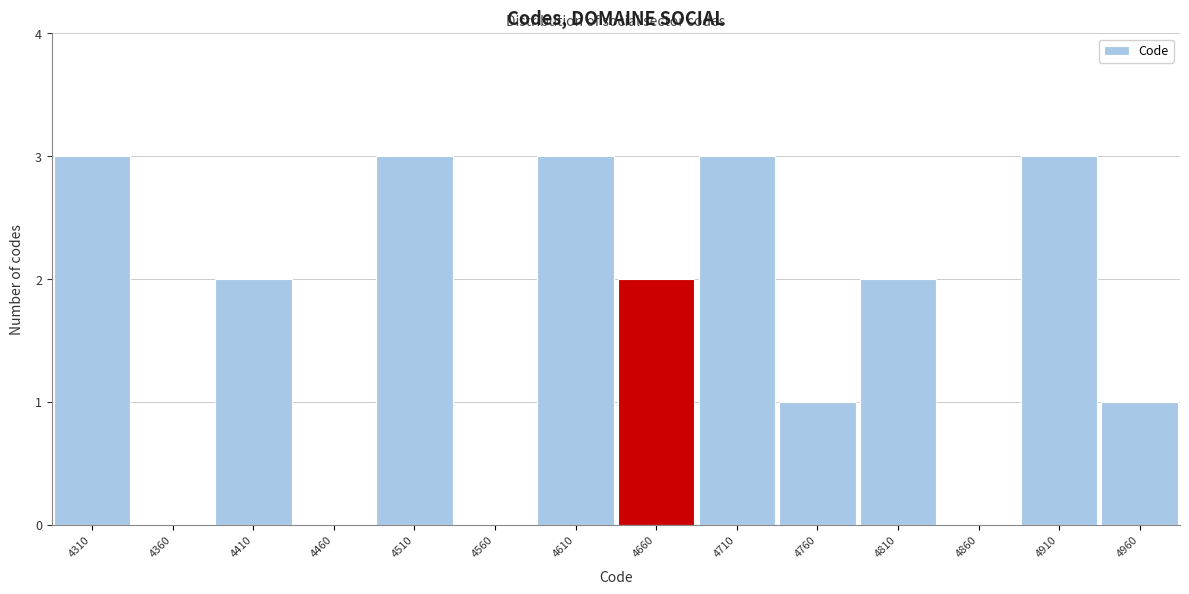

Reading left to right, transcribe this chart: for each bar, give the range it covers on the x-axis and its height. The values are not printed on the chart, so give them approximately, as read against the axis.

4285 to 4335: 3
4335 to 4385: 0
4385 to 4435: 2
4435 to 4485: 0
4485 to 4535: 3
4535 to 4585: 0
4585 to 4635: 3
4635 to 4685: 2
4685 to 4735: 3
4735 to 4785: 1
4785 to 4835: 2
4835 to 4885: 0
4885 to 4935: 3
4935 to 4985: 1